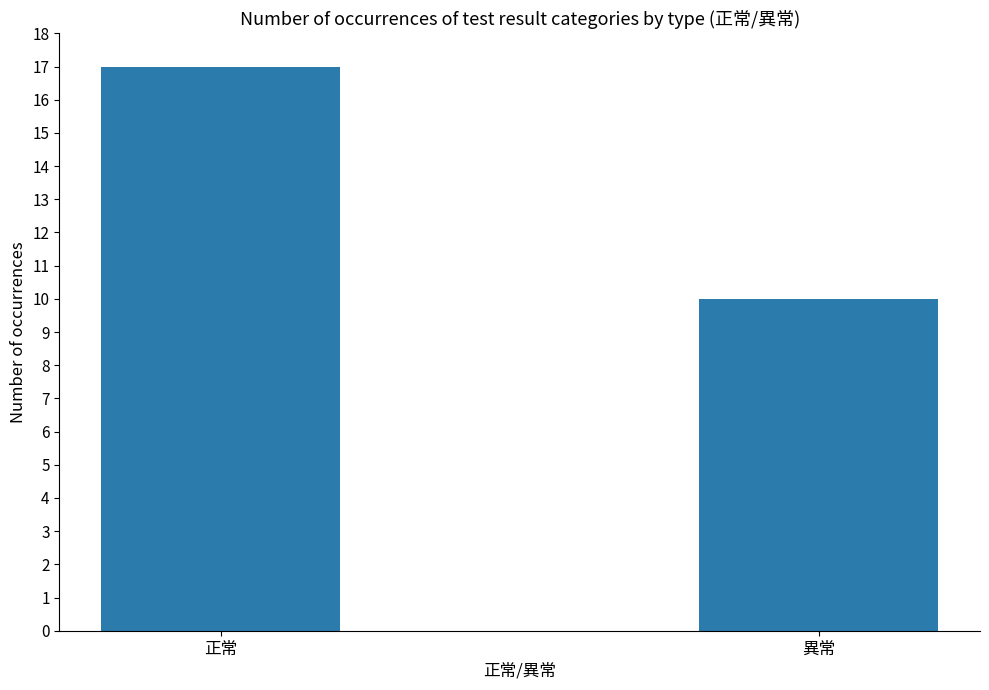

Reading right to left, transcribe all the data shown in this chart.

10	17